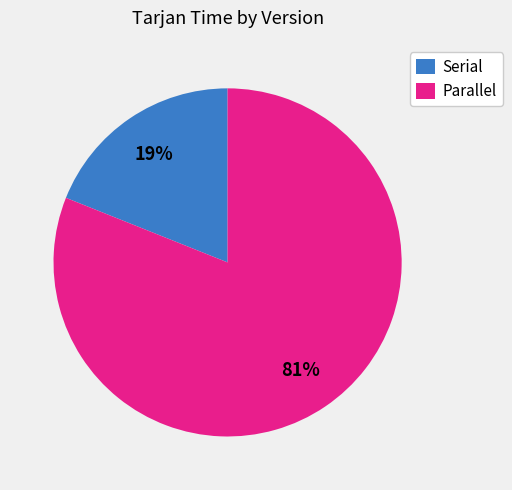

How many segments does this pie chart have?

2